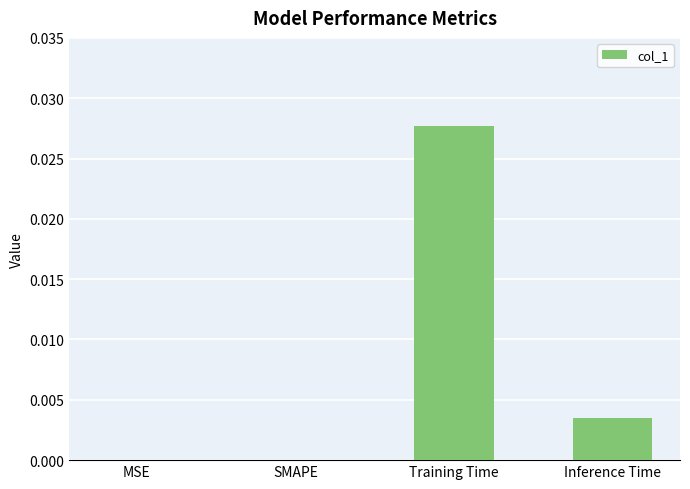

Is it true that the value at Training Time is 0.0?

True